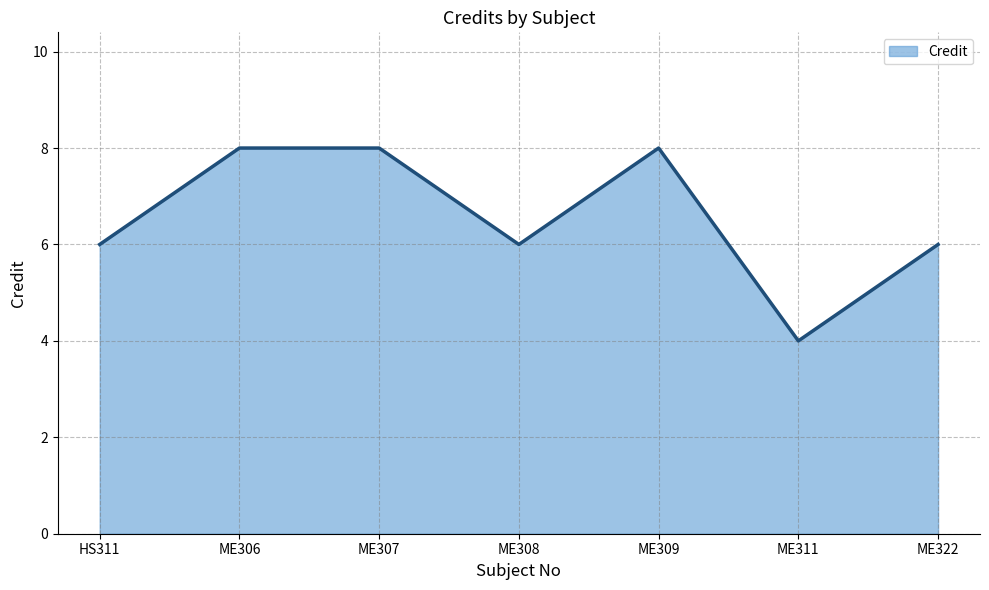

At which category does the chart reach its minimum across all series?

ME311